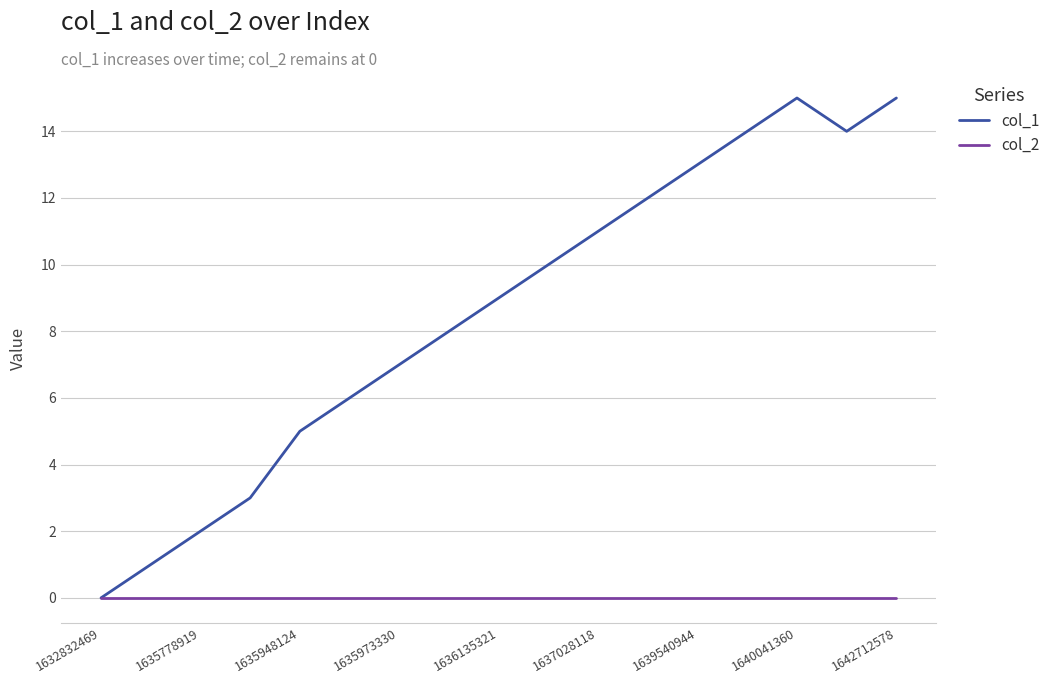

Rank the series by their maximum value, from lowest to highest.

col_2, col_1